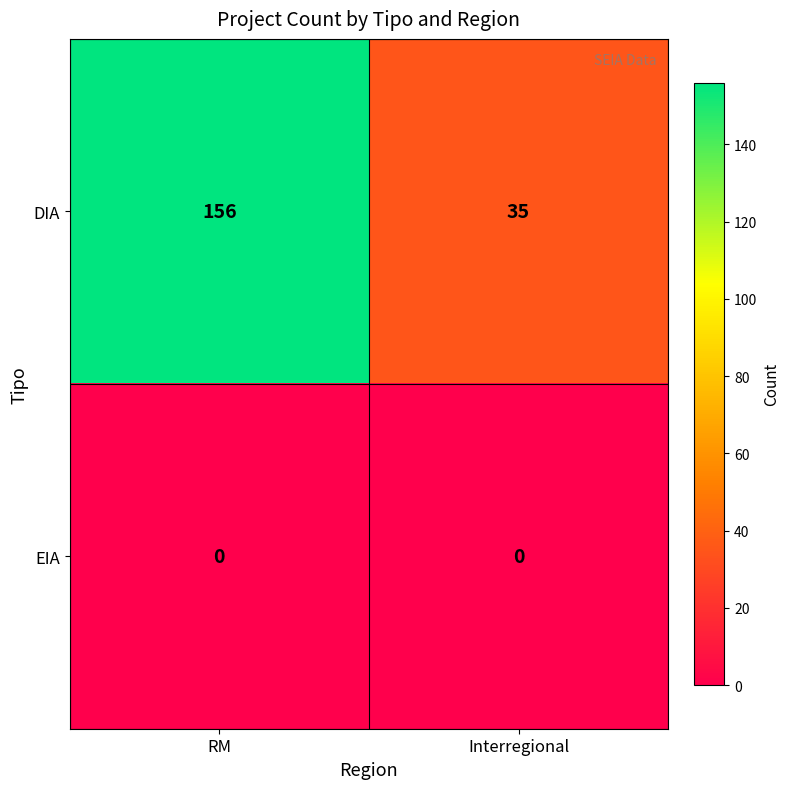

Rank the series at RM from lowest to highest value.

EIA, DIA